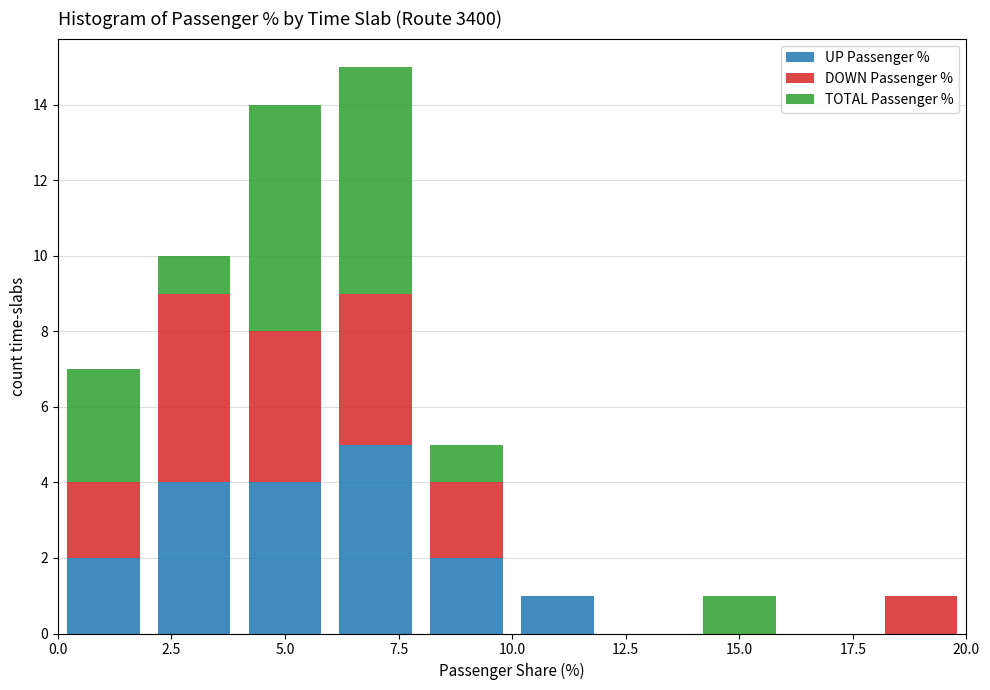

Which range on the x-axis has the tallest stacked bar (by total height)?

6 to 8